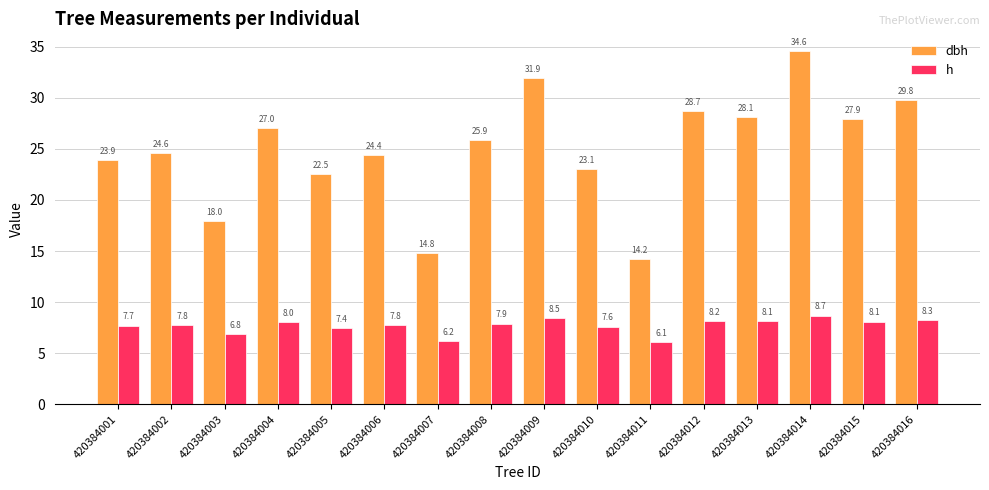

What is the average value of the h series?

7.7